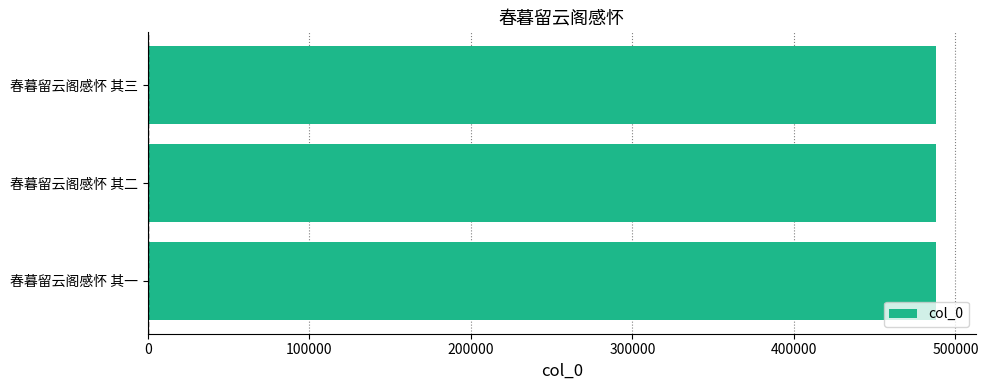

Is it true that the value at 春暮留云阁感怀 其三 is 488174?

True